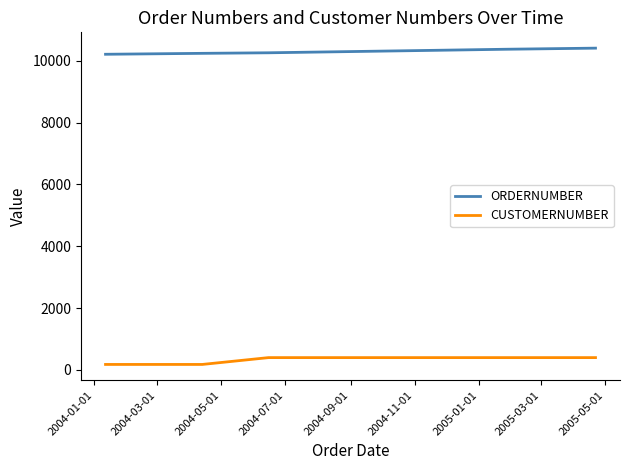

What is the minimum value for ORDERNUMBER?

10210